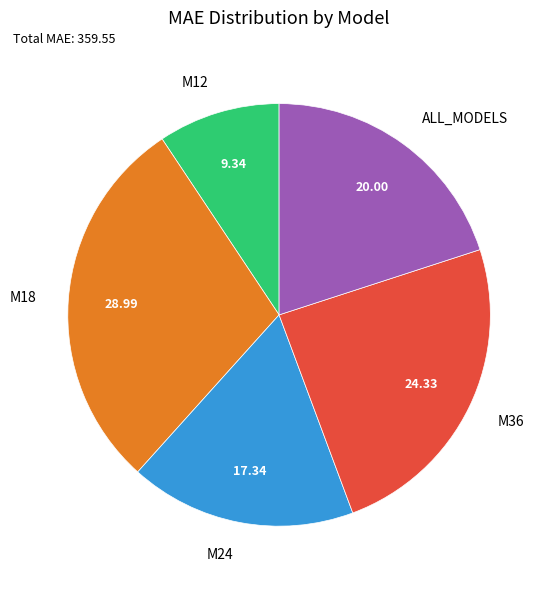

What is the ratio of the value at M18 to the value at M36?

1.2